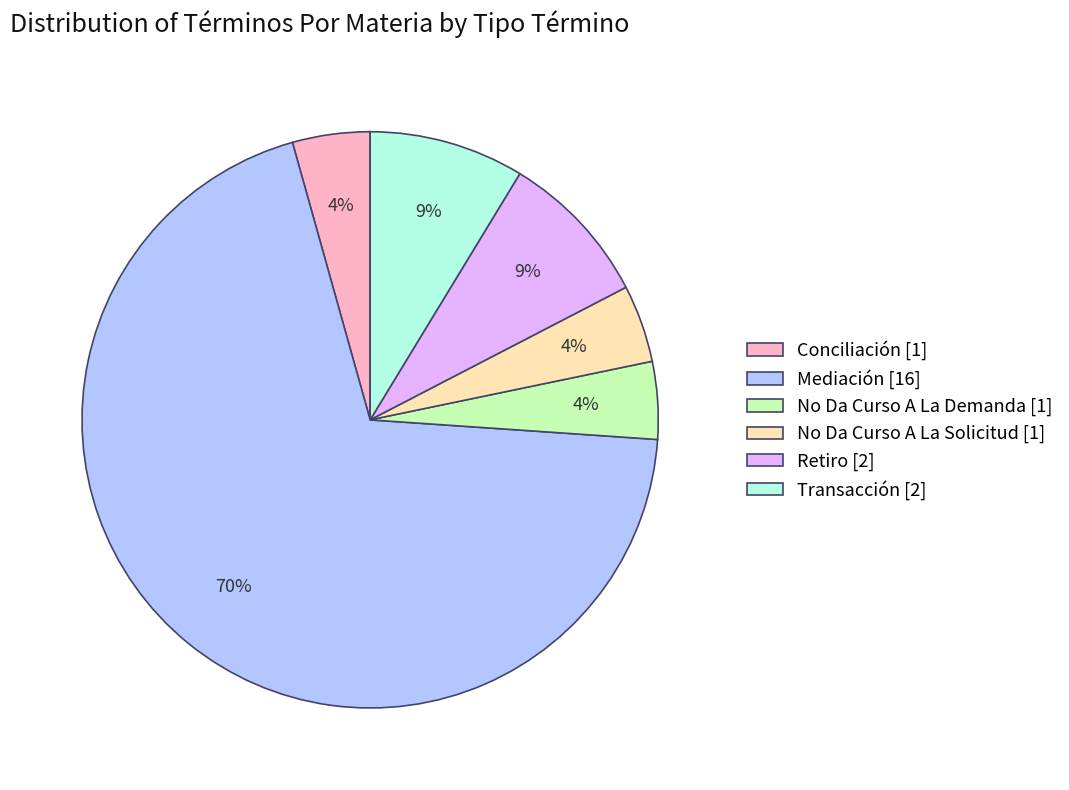

To the nearest percent, what is the combined percentage of No Da Curso A La Solicitud and Retiro?

13%